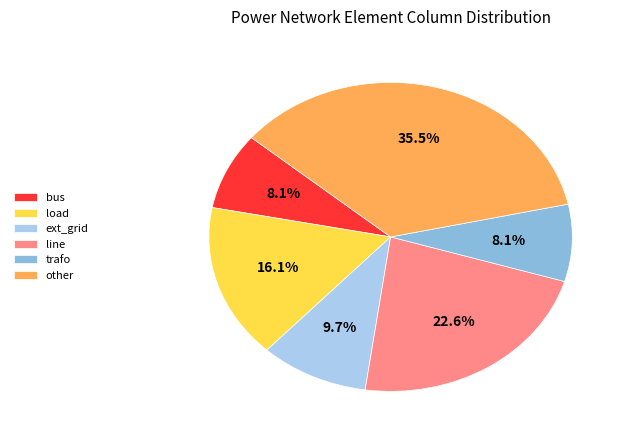

True or false: line accounts for 23% of the total.

True